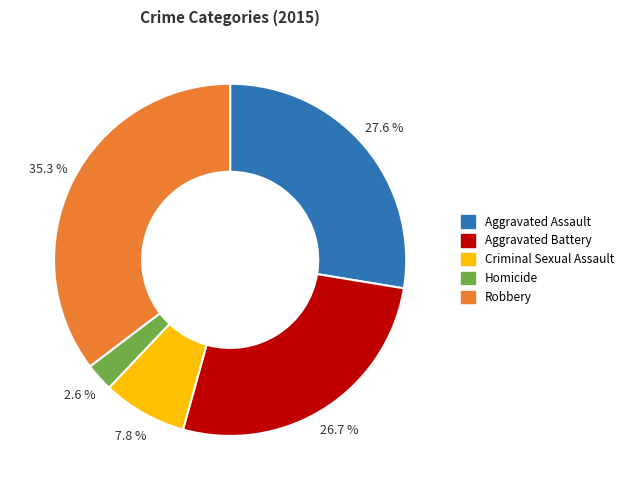

Which slice is the smallest?

Homicide